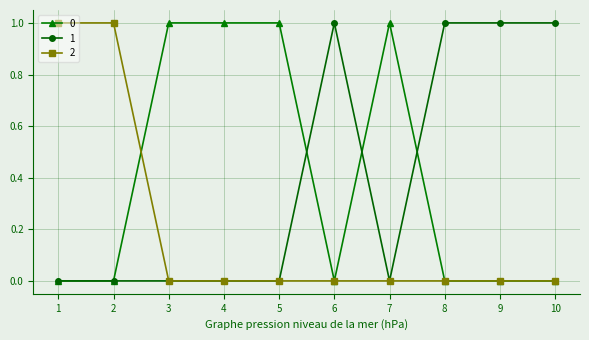

What is the value of the 2 point at the 2nd from the left?

1